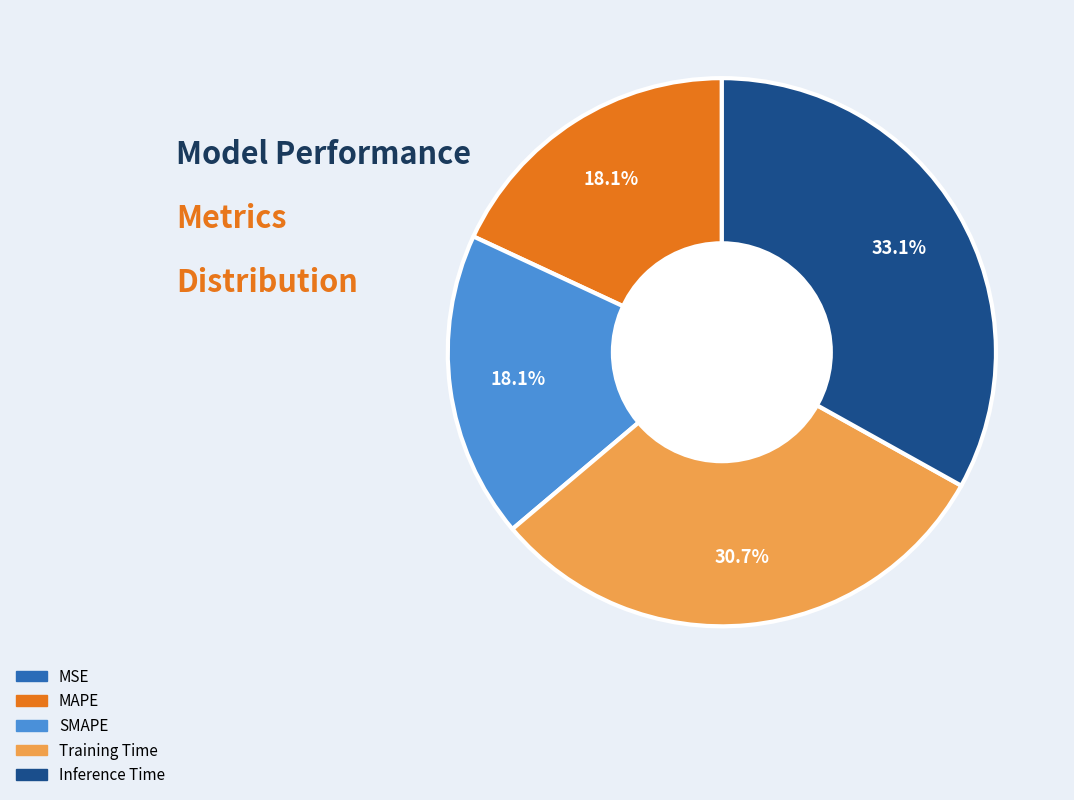

Is the sum of Training Time and MAPE greater than half?

No